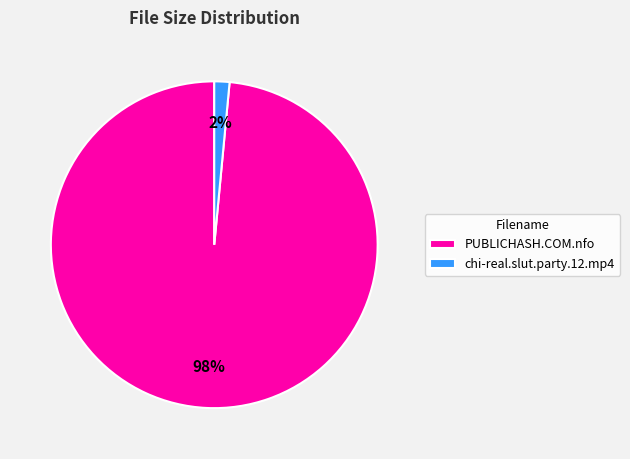

Does PUBLICHASH.COM.nfo account for over 50% of the chart?

Yes